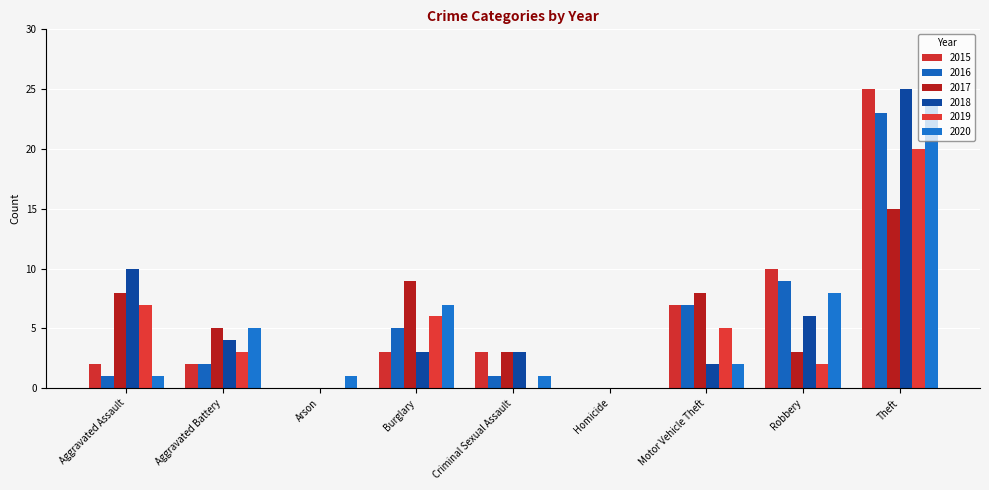

Is it true that 2019 equals 1 at Aggravated Battery?

False